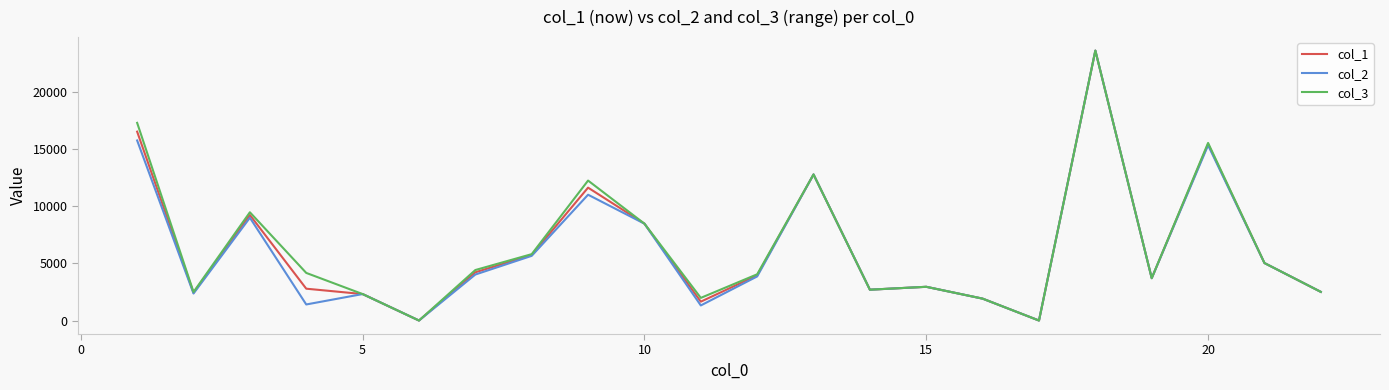

What is the maximum value for col_2?

23636.2